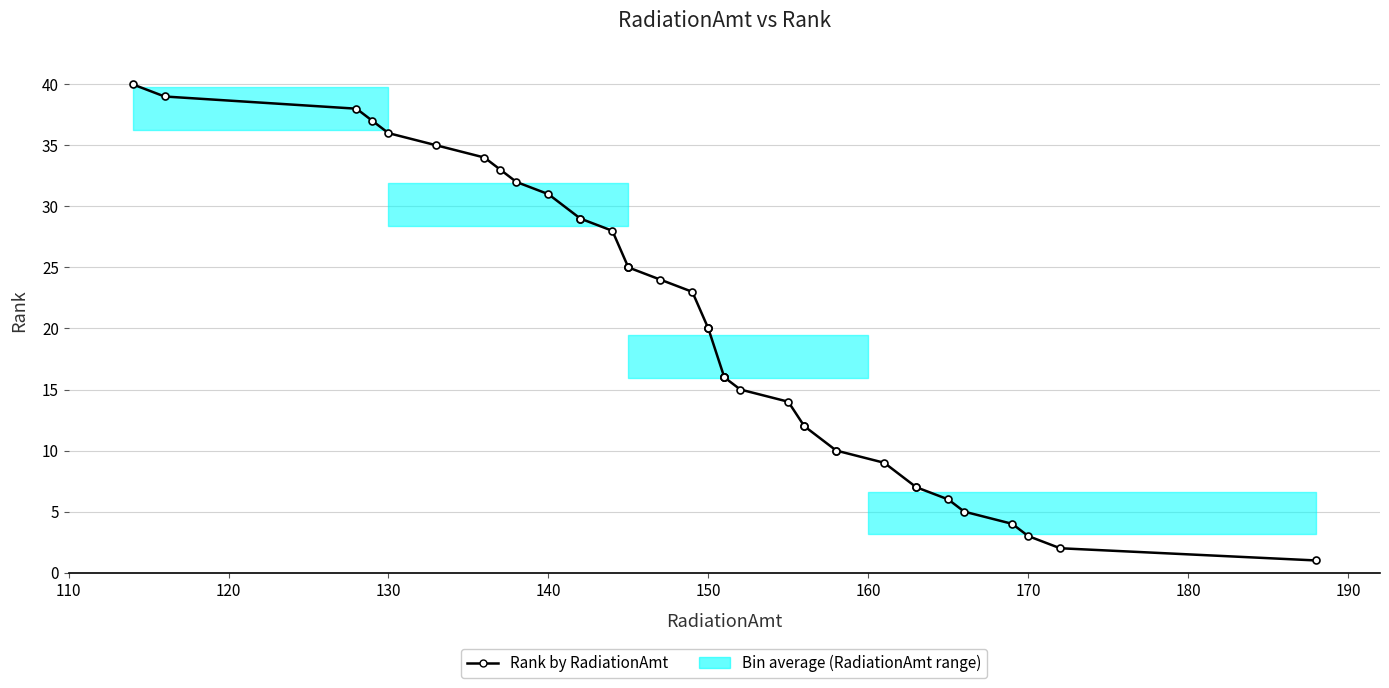

What is the difference between the second highest and second lowest values?

37